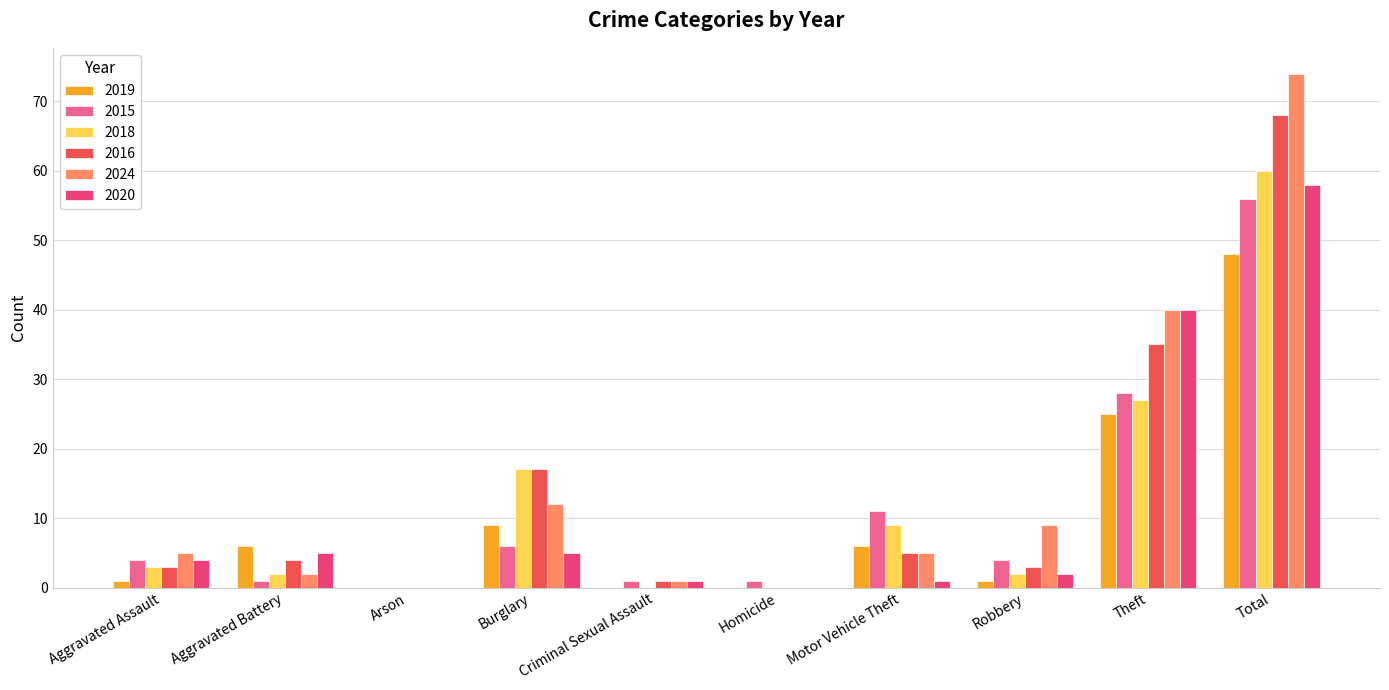

The value of 2020 at Aggravated Assault is 4. True or false?

True